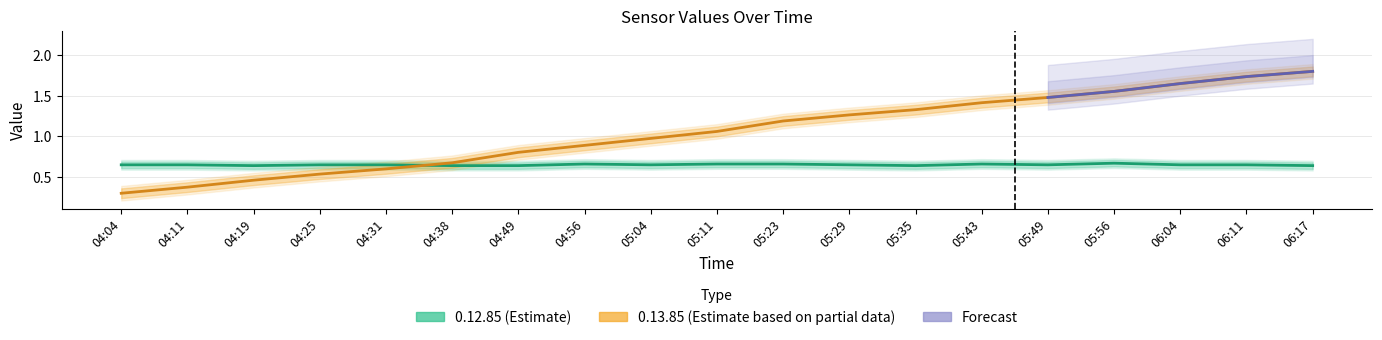

The value of 0.12.85 at 05:11 is 0.7. True or false?

True